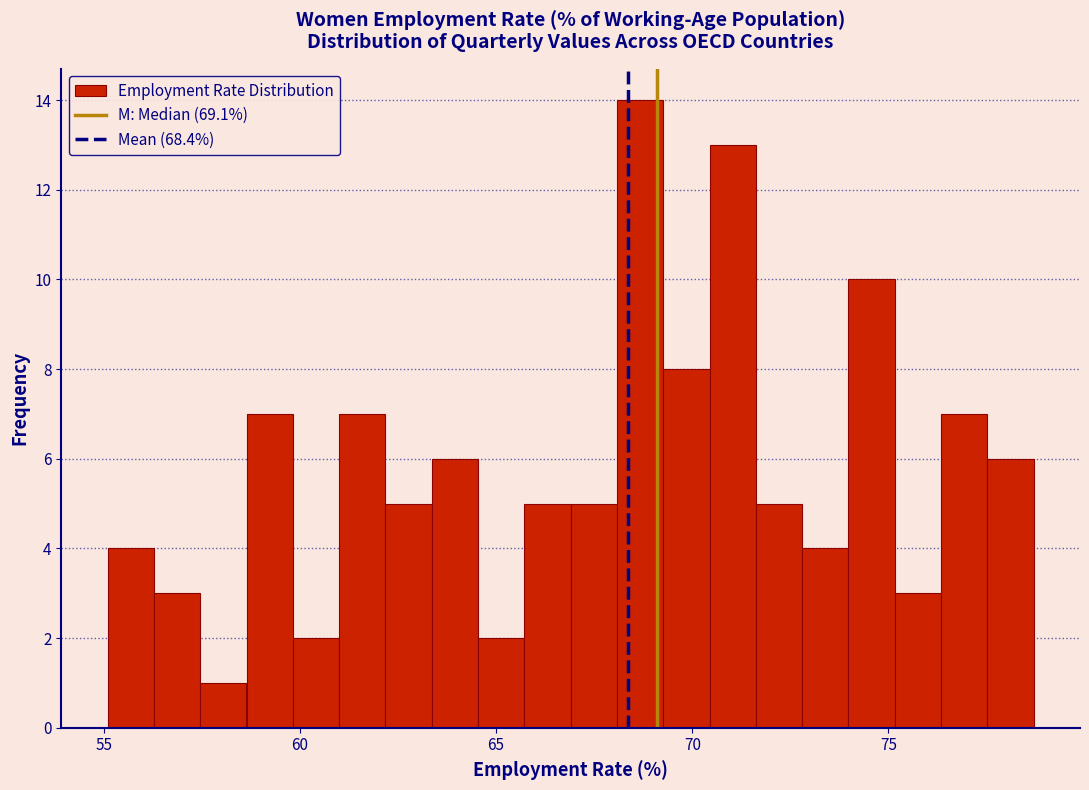

Around what value on the x-axis is the tallest bar? Give the approximate position of its centre, as read against the axis.

68.5